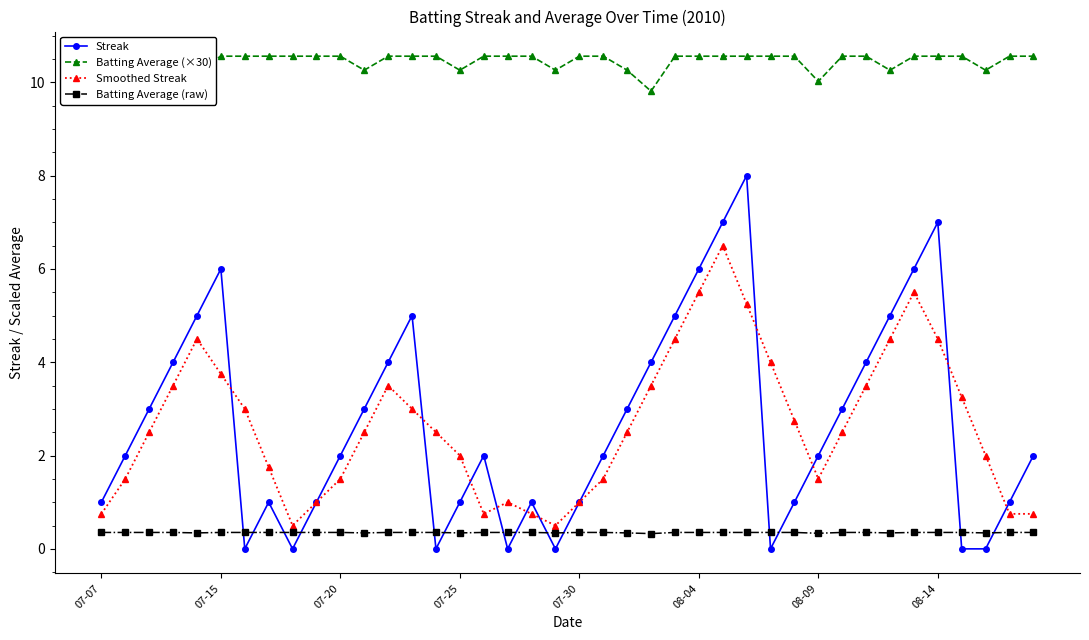

What is the maximum value for Streak?

8.0